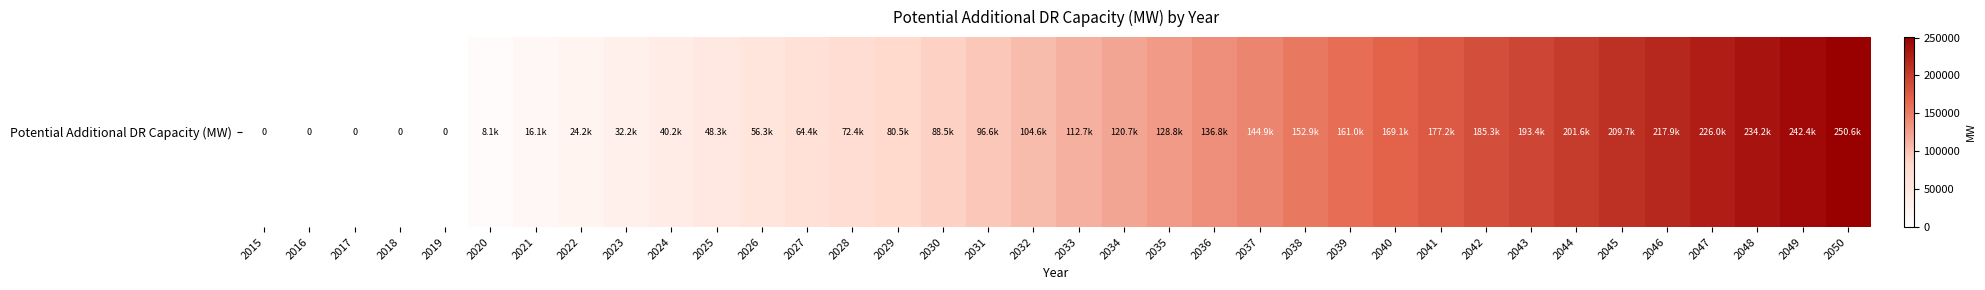

What is the difference between the values at 2048 and 2044?

32665.6